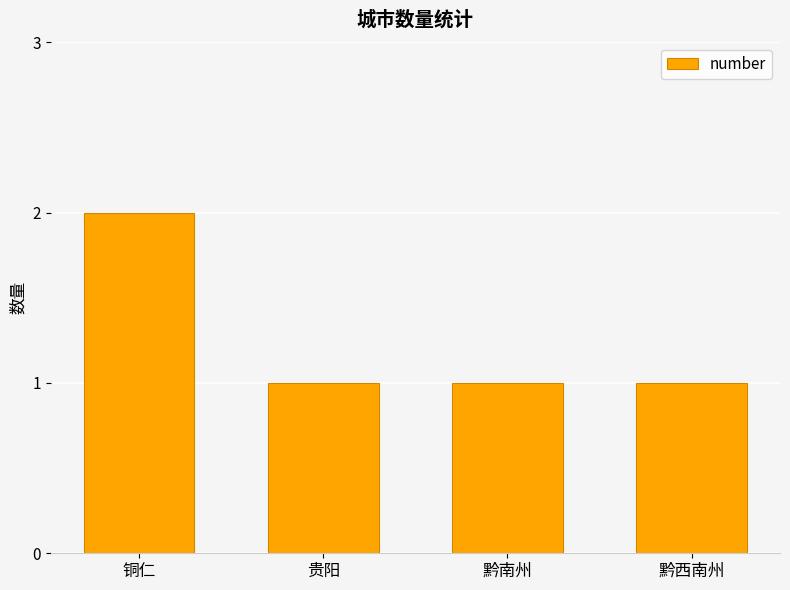

Count the values in the range 1 to 2.

4